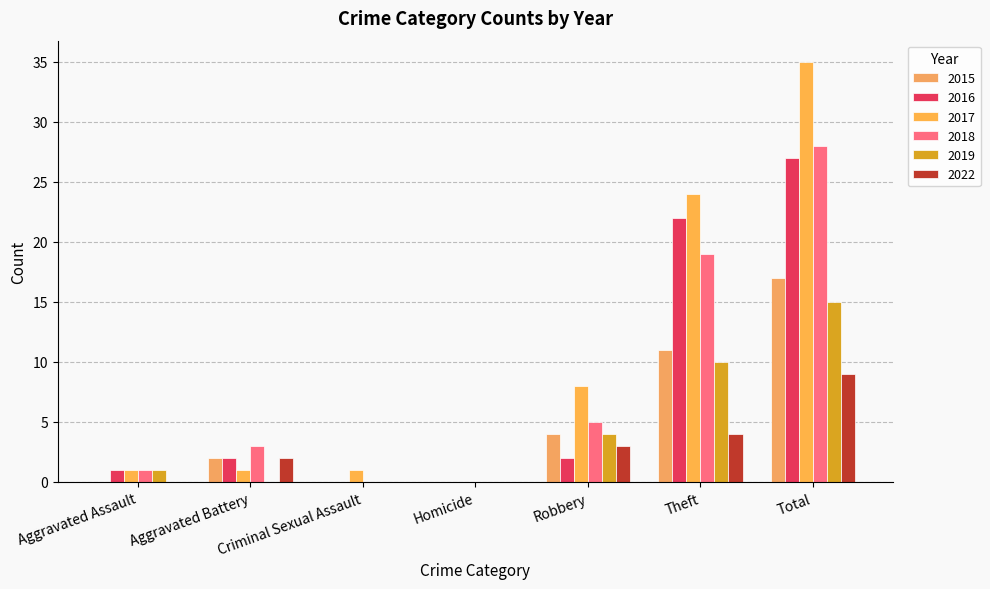

What is the sum of the 2019 values at Theft and Aggravated Assault?

11